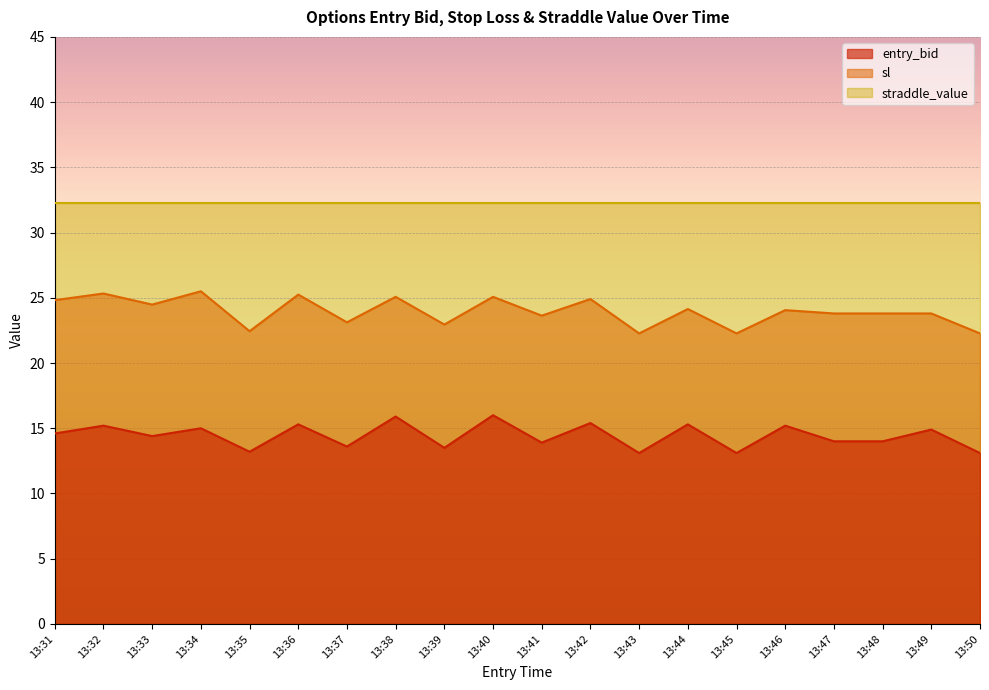

Is it true that entry_bid equals 15.9 at 13:38?

True